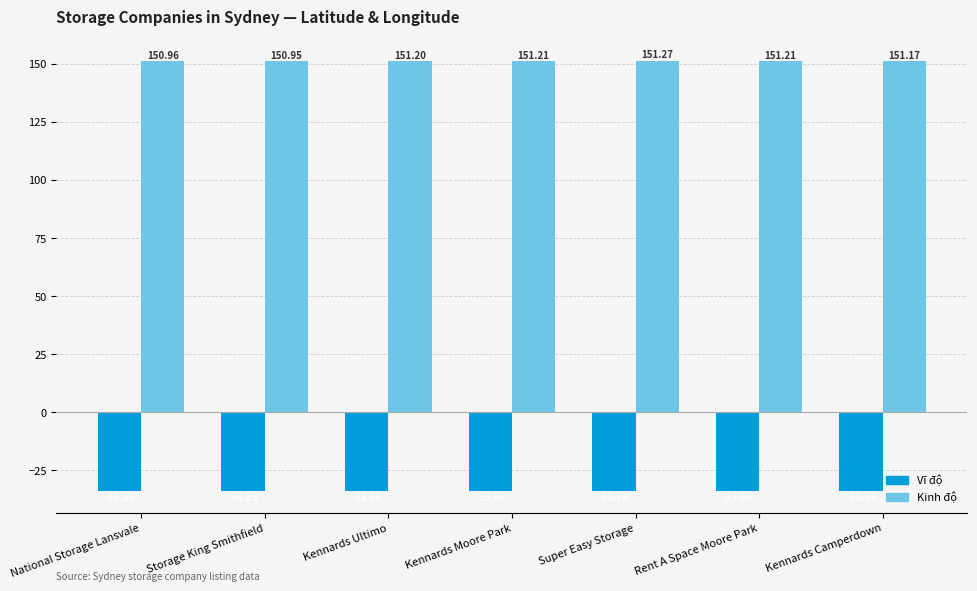

Is it true that Kinh độ equals 151.3 at Super Easy Storage?

True